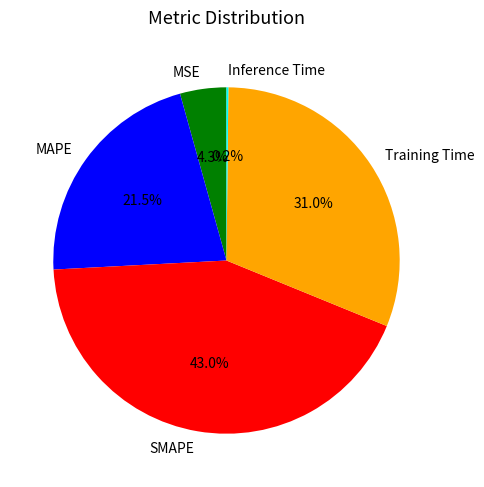

The SMAPE slice represents 43% of the pie. True or false?

True